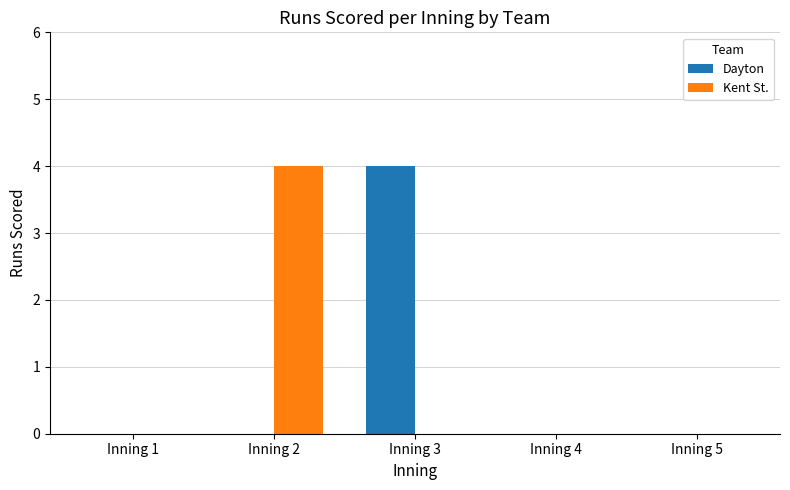

Reading left to right, extract all data points from this chart.

Dayton: Inning 1=0	Inning 2=0	Inning 3=4	Inning 4=0	Inning 5=0
Kent St.: Inning 1=0	Inning 2=4	Inning 3=0	Inning 4=0	Inning 5=0